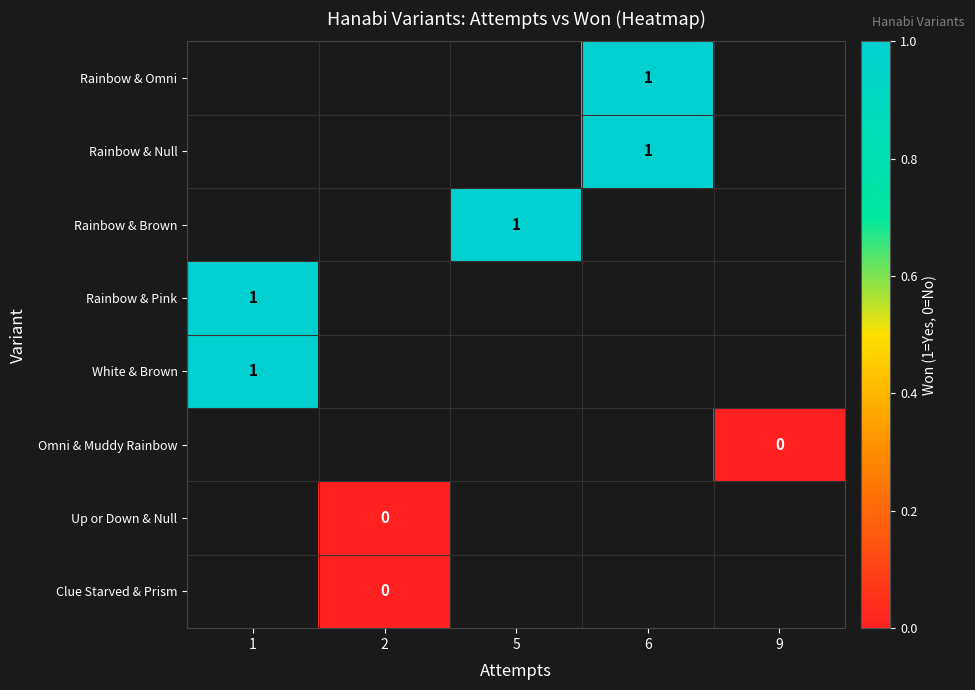

What is the greatest value displayed?

1.0